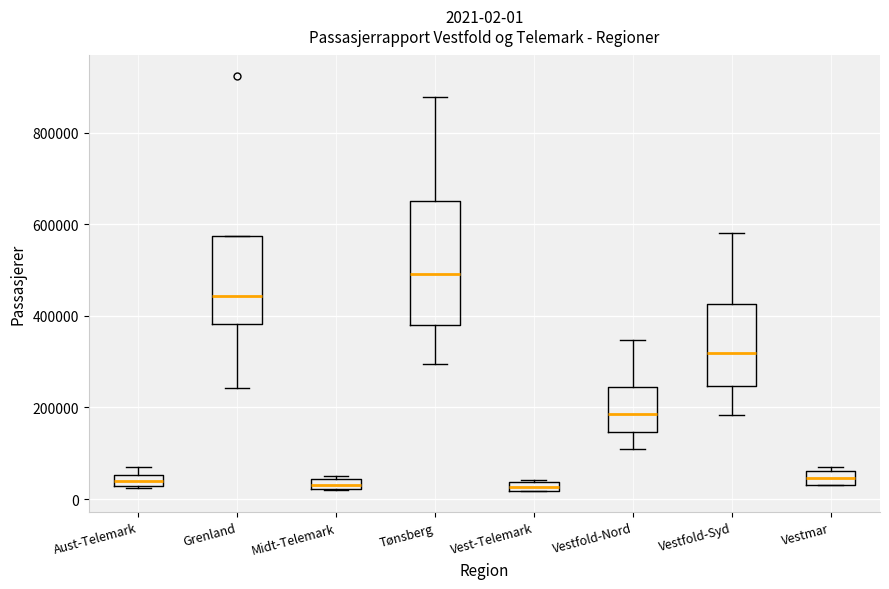

Comparing the boxes themselves (not the whiskers), which one is the tallest?

Tønsberg